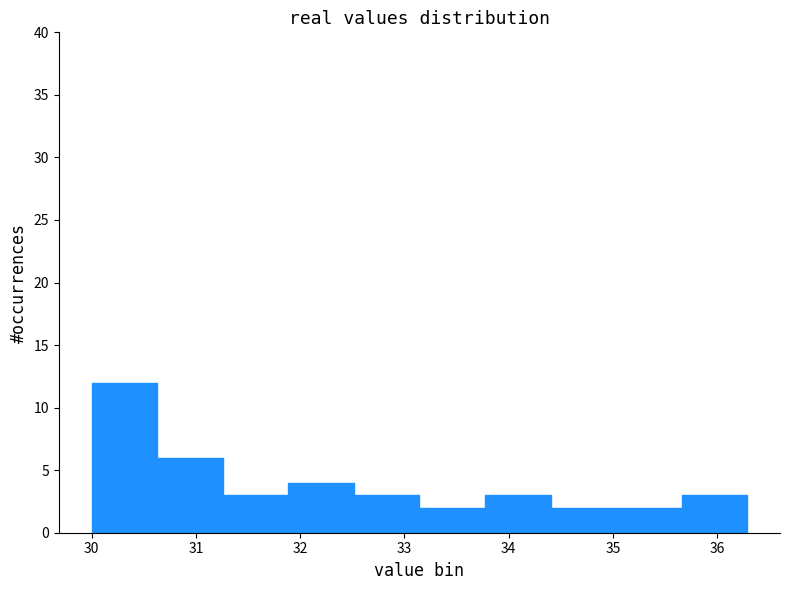

Reading left to right, list every bar in this chart as the range it spans on the x-axis followed by its height. Neither the bar edges nor the heights are printed on the chart, so give them approximately, as read against the axes.

30.0 to 30.6: 12
30.6 to 31.3: 6
31.3 to 31.9: 3
31.9 to 32.5: 4
32.5 to 33.1: 3
33.1 to 33.8: 2
33.8 to 34.4: 3
34.4 to 35.0: 2
35.0 to 35.7: 2
35.7 to 36.3: 3